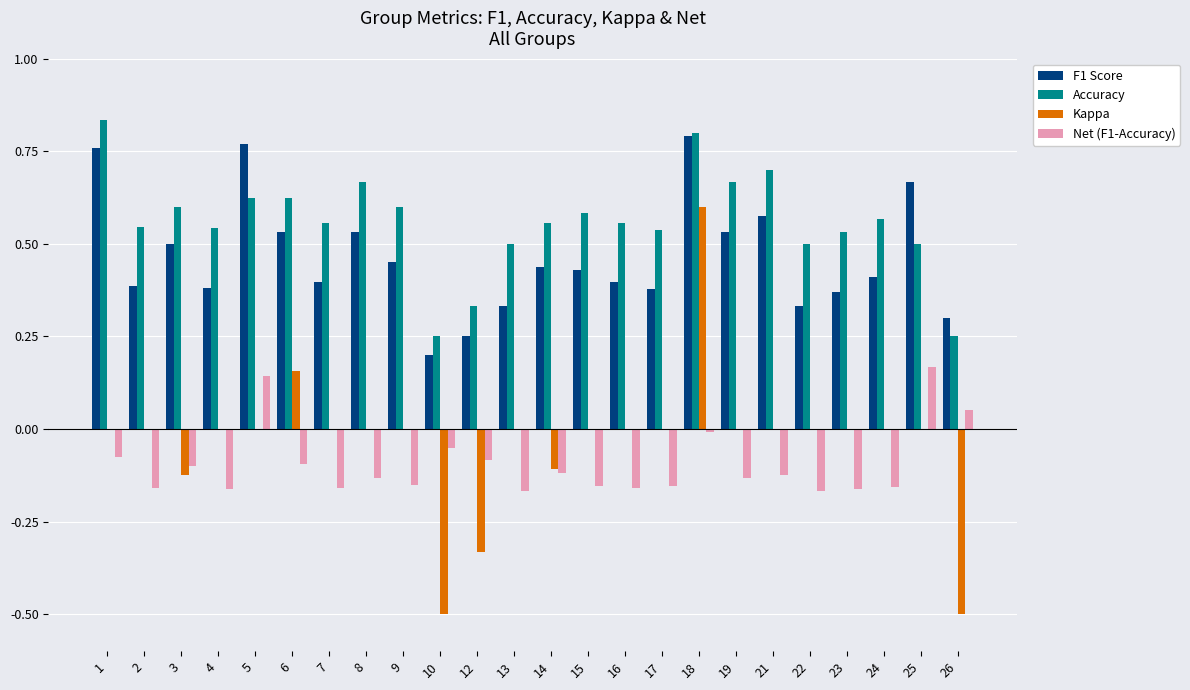

Which series has the largest total across all categories?

Accuracy